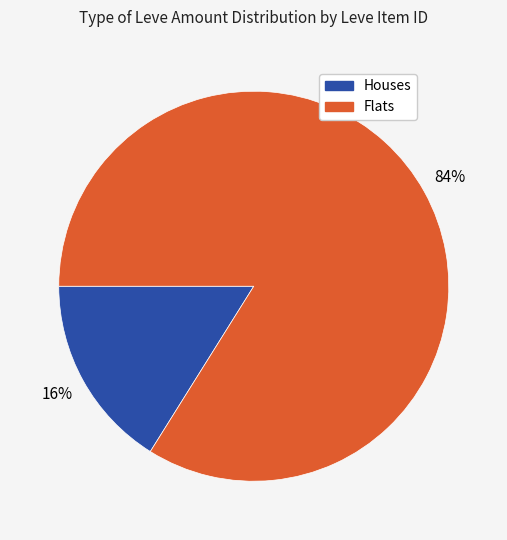

Is there any slice that represents more than half of the pie?

Yes